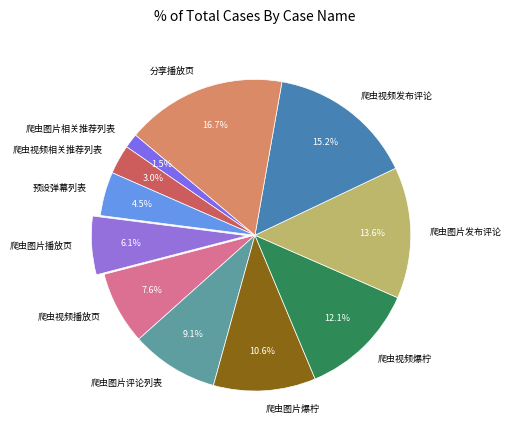

Is 爬虫视频发布评论 the majority of the pie?

No